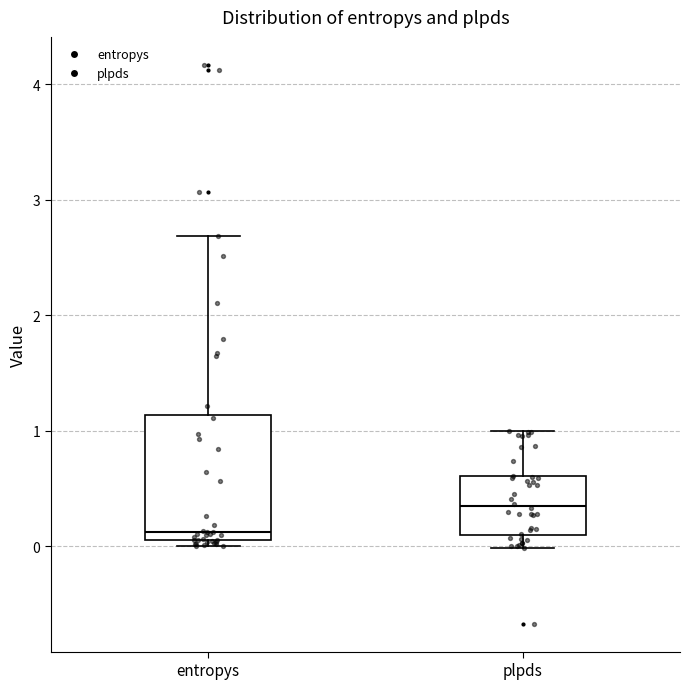

Reading left to right, read every box against the y-axis: the position of its median line, the range the box covers, and the ends of its whiskers. The values are not printed on the chart, so give them approximately, as read against the axis.

entropys: median 0.1 (just above the box's lower edge), box 0.1 to 1.1, whiskers 0.0 to 2.7
plpds: median 0.3, box 0.1 to 0.6, whiskers 0.0 to 1.0